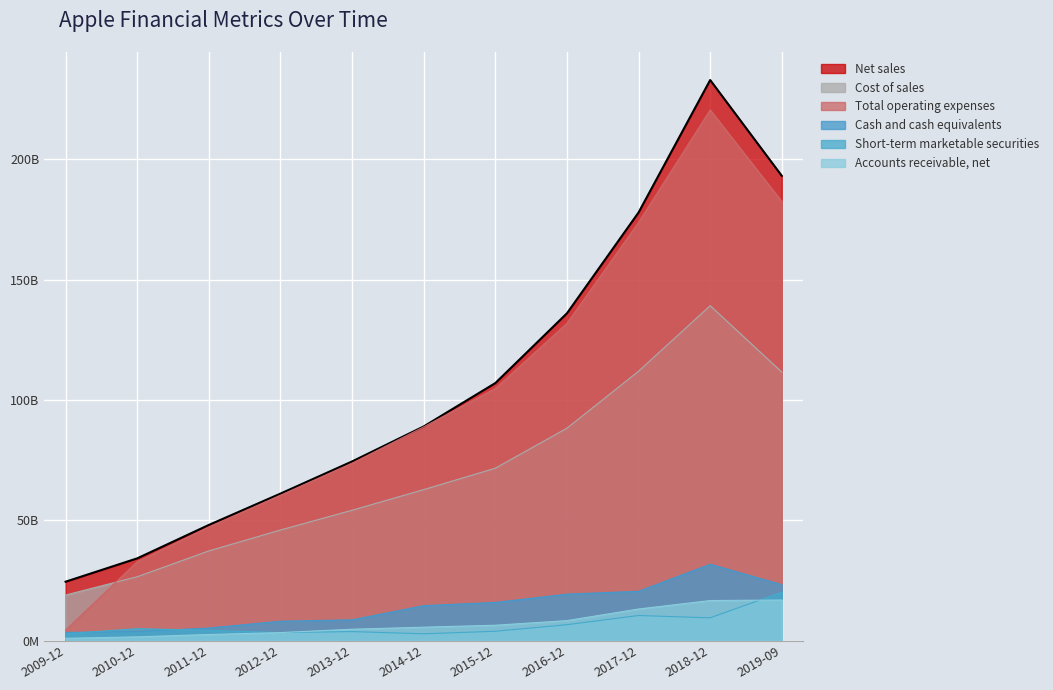

True or false: Cost of sales and Total operating expenses intersect in this chart.

True